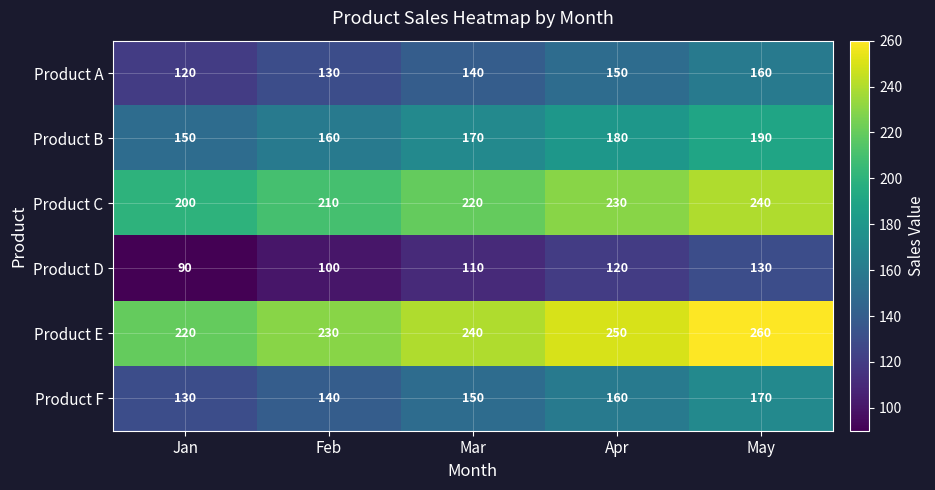

What is the maximum value shown in the chart?

260